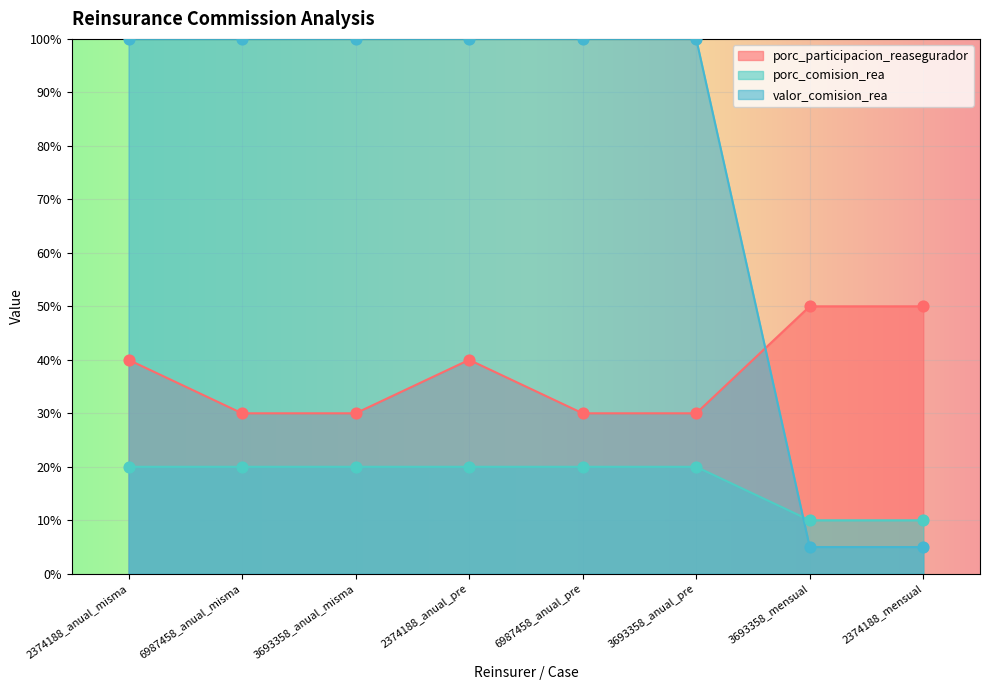

At how many categories does at least one series exceed 18?

8